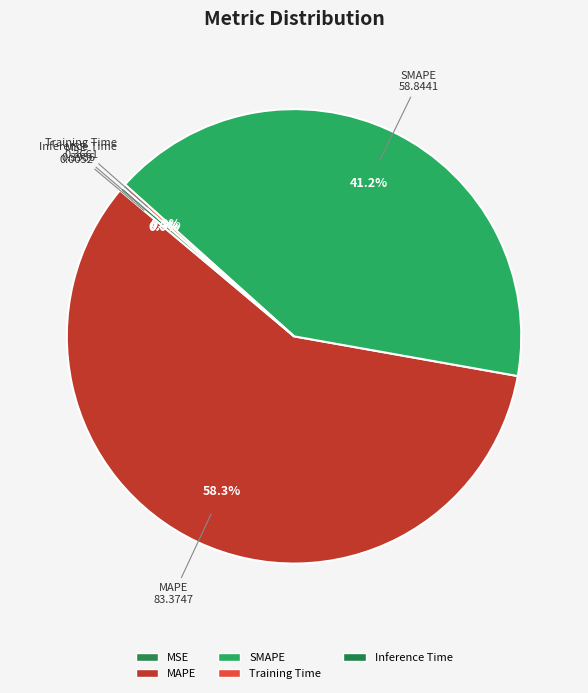

The MSE slice represents 0% of the pie. True or false?

True